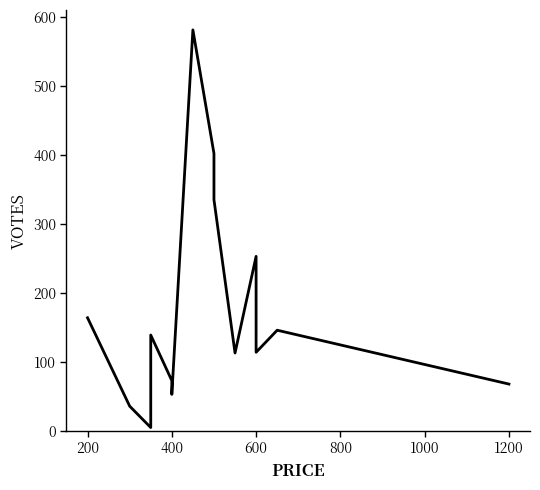

What is the maximum value shown in the chart?

581